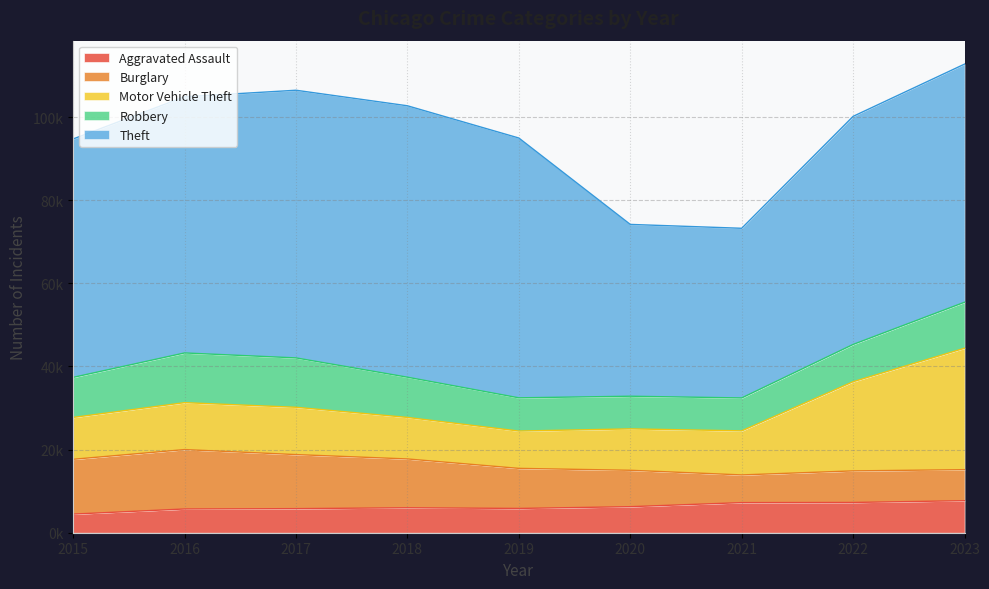

What is the highest value of the Aggravated Assault series?

7706